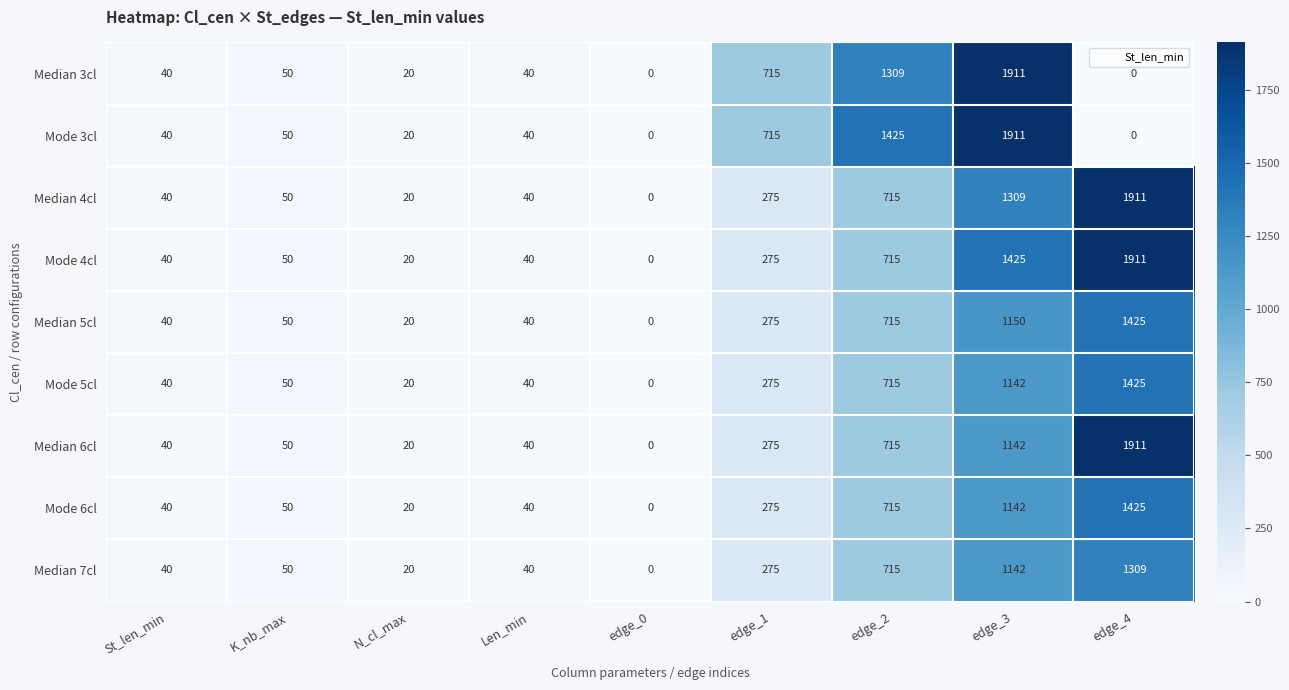

At which label is Mode 4cl closest to 955?

edge_2